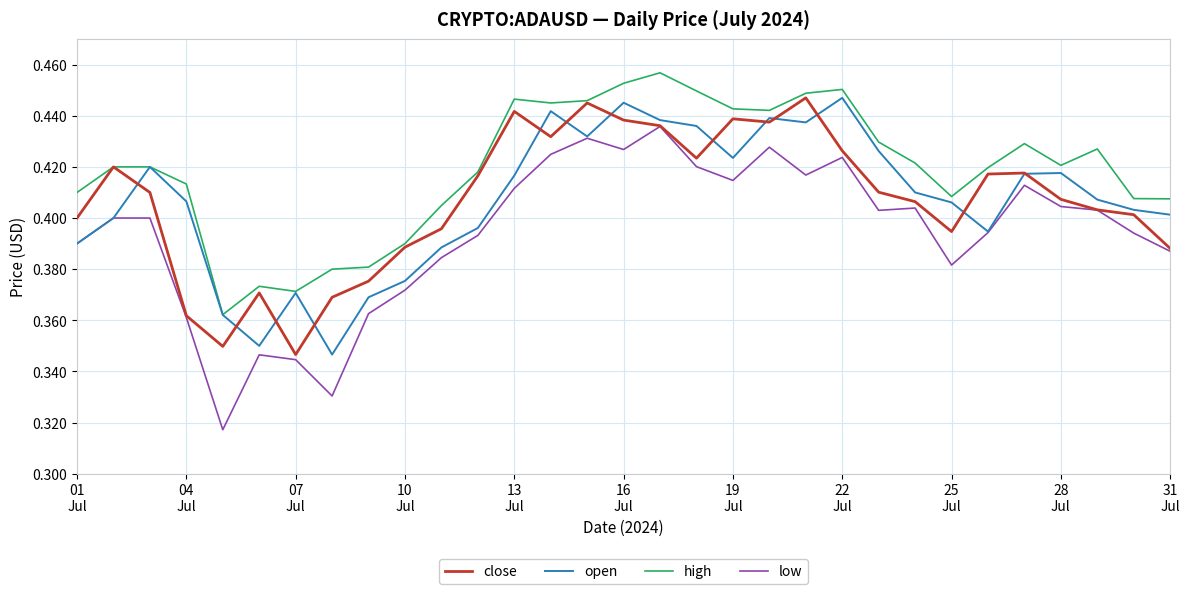

Which series has the widest spread of values?

low